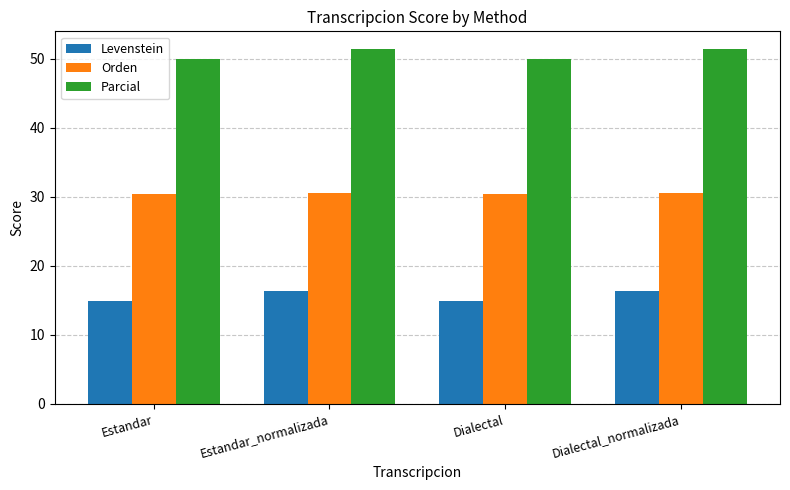

Is it true that Parcial equals 89.5 at Dialectal?

False